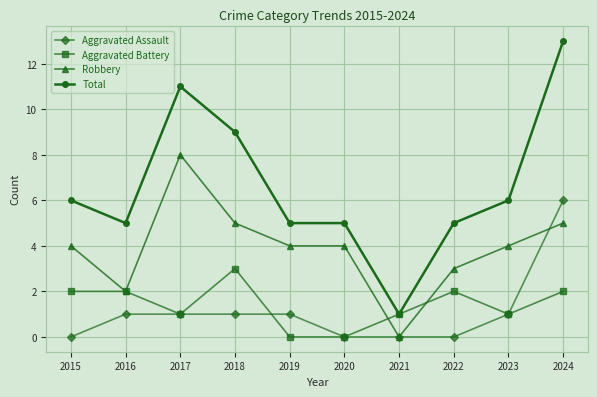

How many Aggravated Assault values are between 0 and 1?

9